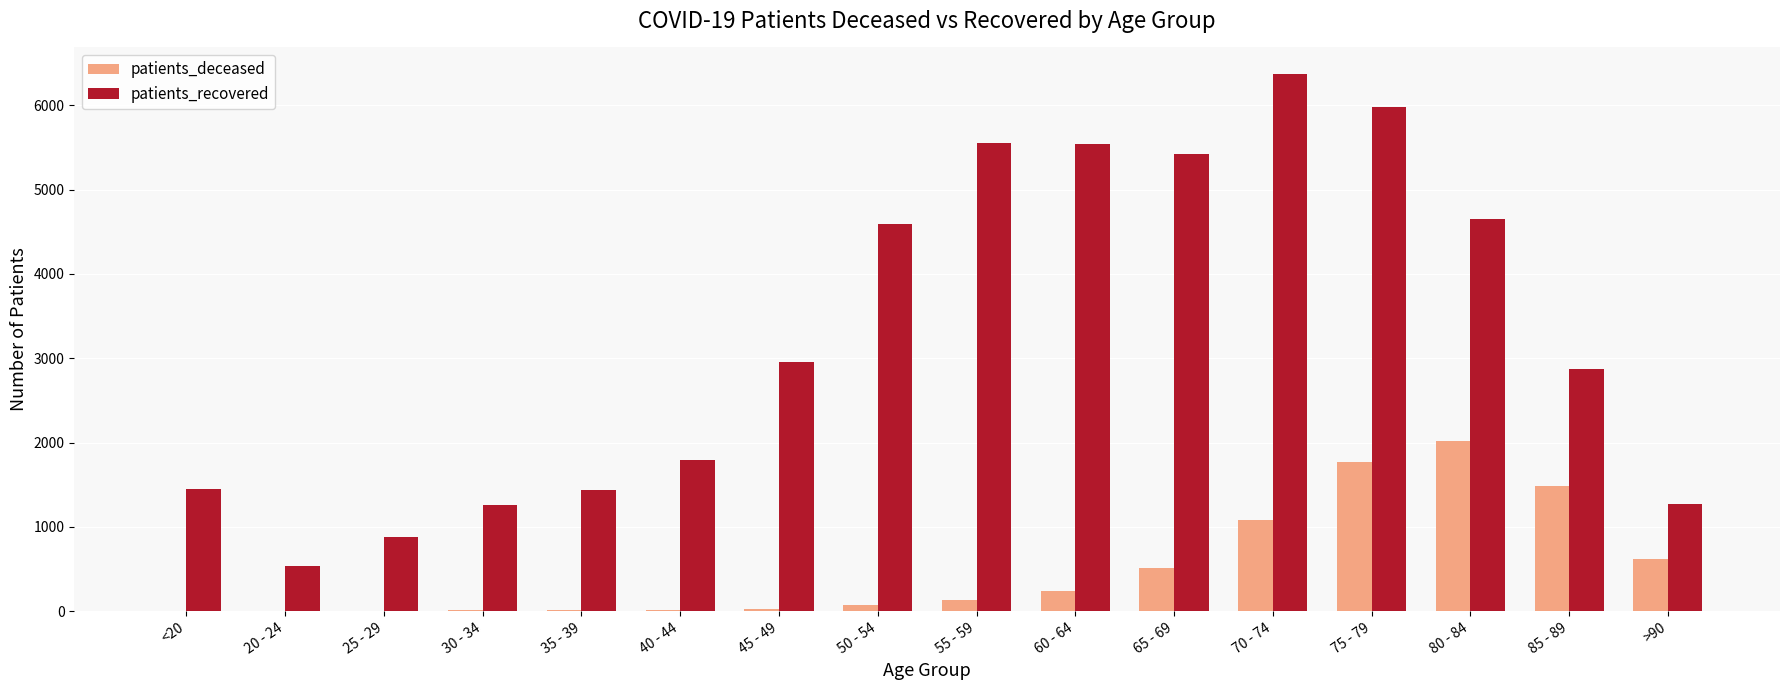

Is the value of patients_recovered at 70 - 74 greater than the value of patients_deceased at 50 - 54?

Yes